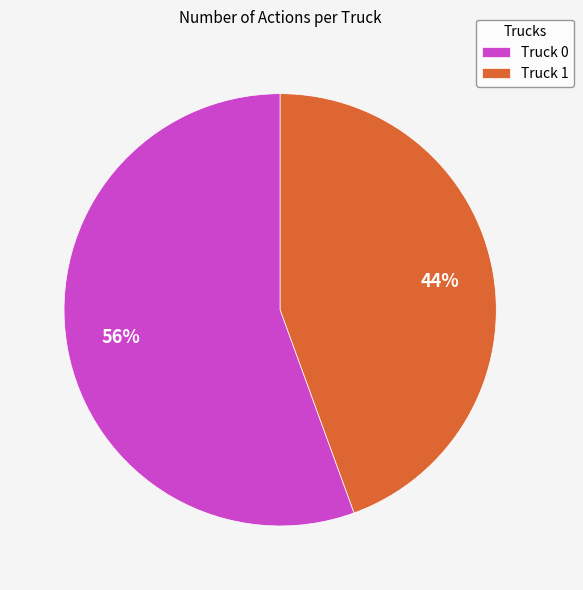

Is there a majority slice in this chart?

Yes